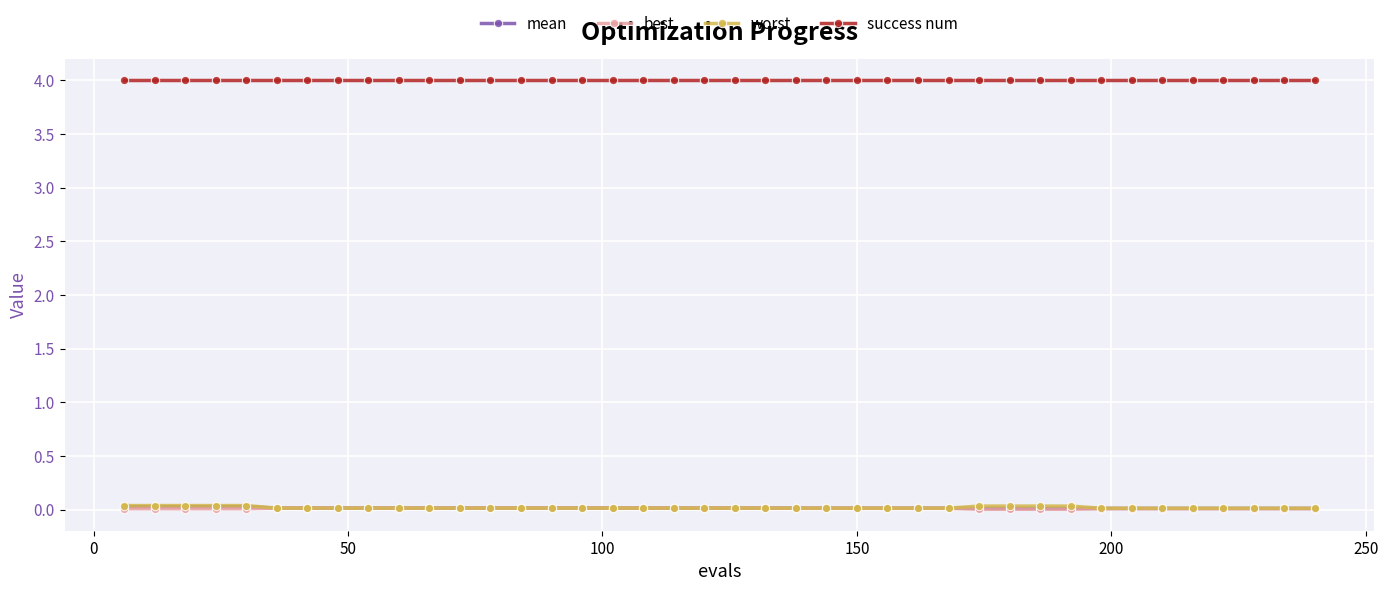

True or false: mean and success num intersect in this chart.

False